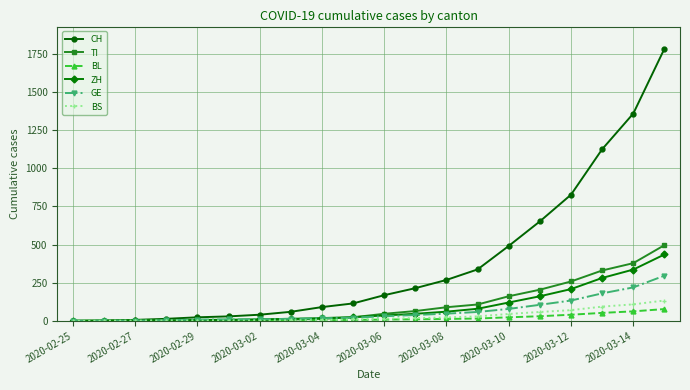

What is the value of the TI point at the 3rd from the left?

1